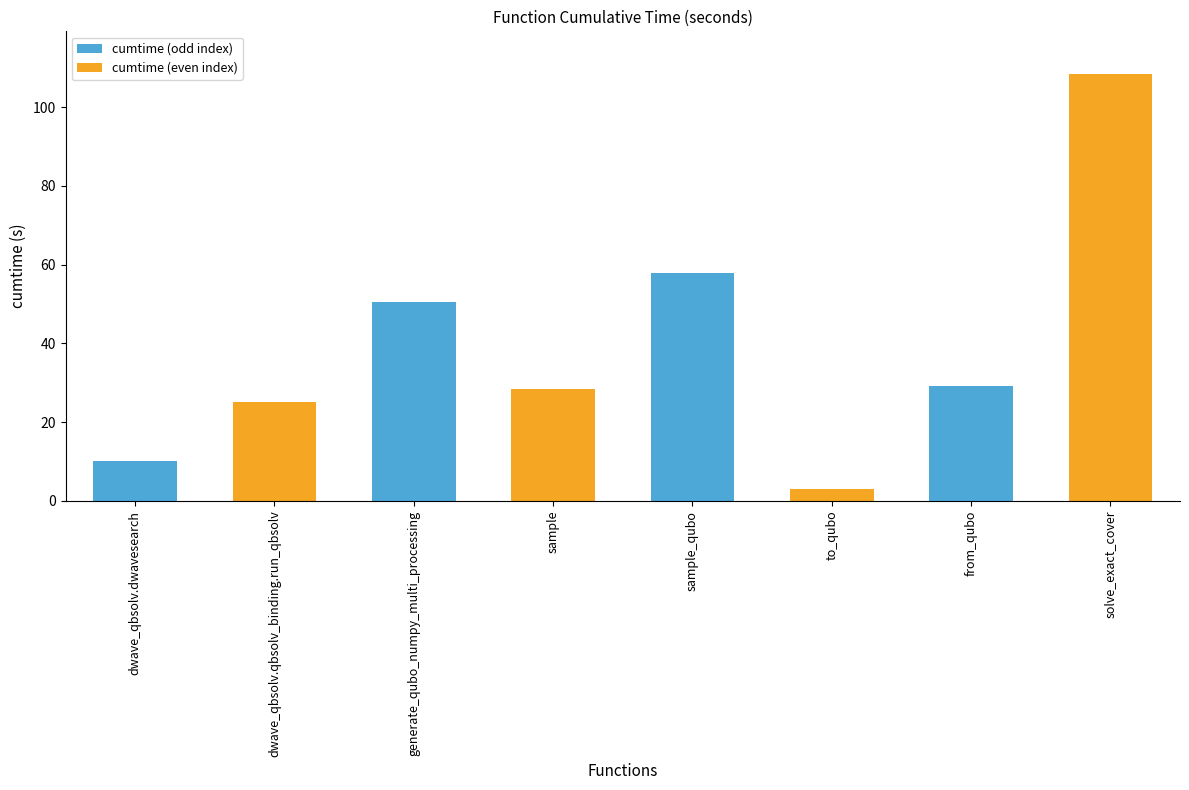

What is the change in value from dwave_qbsolv.dwavesearch to to_qubo?

-7.0